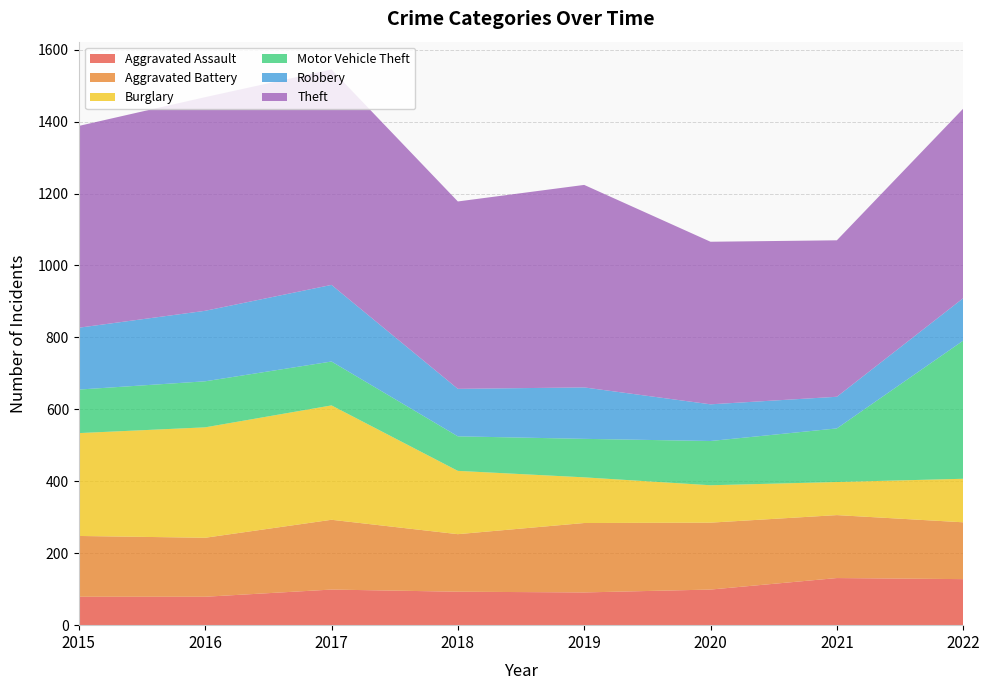

Reading left to right, transcribe all the data shown in this chart.

Aggravated Assault: 2015=79	2016=79	2017=99	2018=93	2019=91	2020=99	2021=131	2022=128
Aggravated Battery: 2015=169	2016=164	2017=194	2018=160	2019=193	2020=186	2021=175	2022=158
Burglary: 2015=286	2016=307	2017=318	2018=176	2019=127	2020=104	2021=92	2022=121
Motor Vehicle Theft: 2015=121	2016=128	2017=122	2018=96	2019=107	2020=123	2021=149	2022=384
Robbery: 2015=172	2016=196	2017=213	2018=132	2019=143	2020=102	2021=88	2022=118
Theft: 2015=561	2016=594	2017=599	2018=521	2019=563	2020=452	2021=435	2022=527